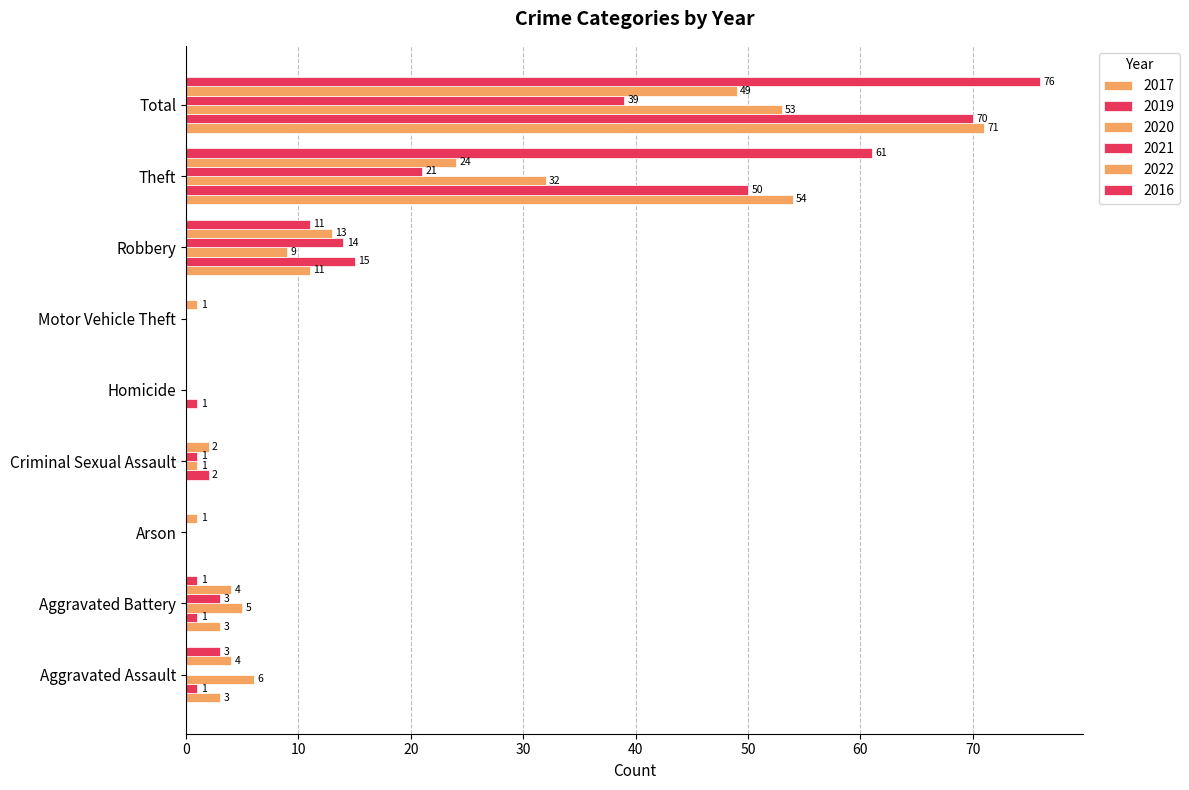

Count the number of categories in the chart.

9